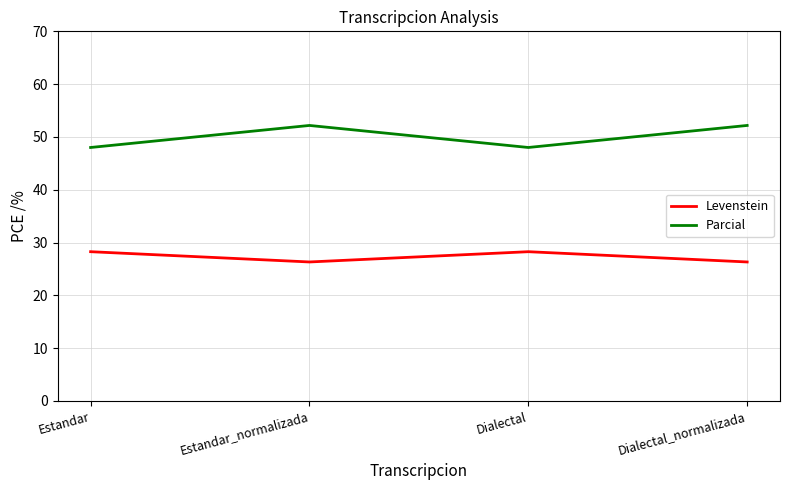

What is the difference between the maximum and second lowest values in the Parcial series?

4.2